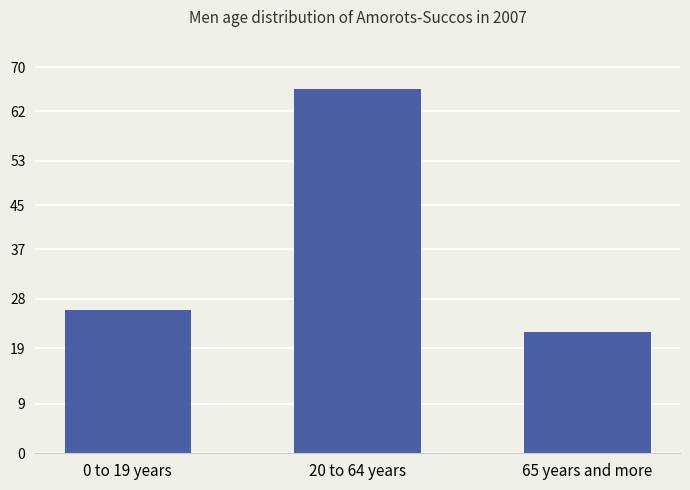

The value at 65 years and more is 22. True or false?

True